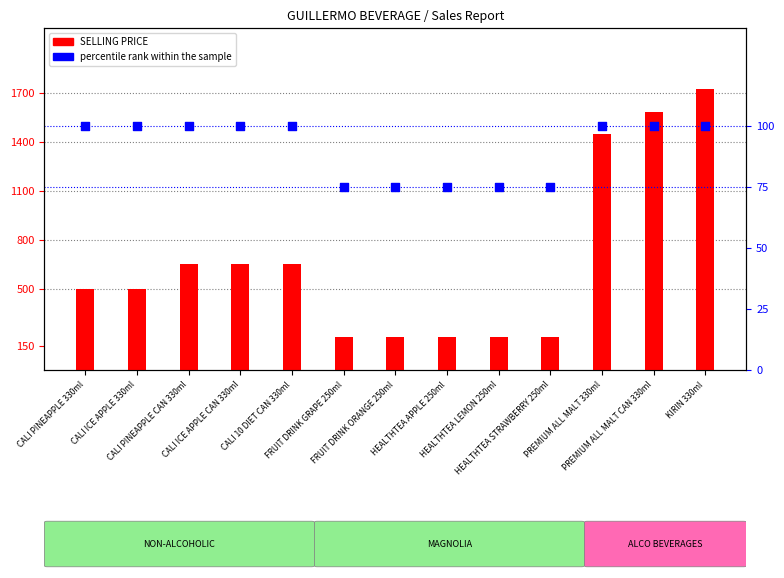

Which series has the largest Y range (max minus min)?

SELLING PRICE